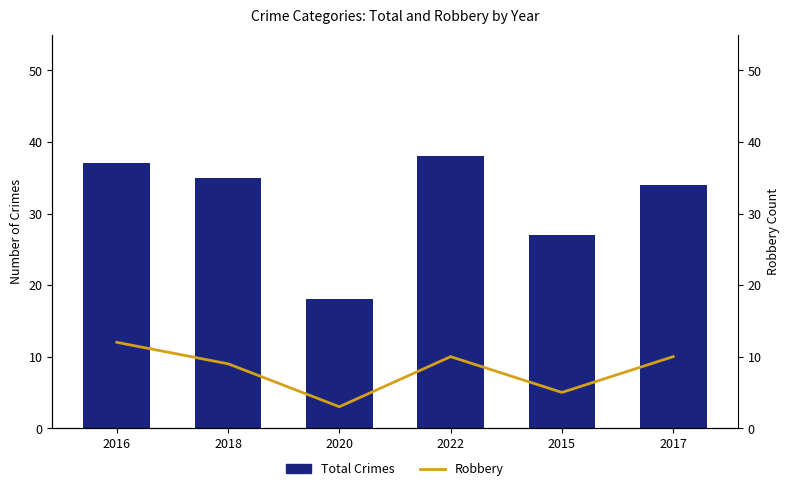

Which series has the largest range (max minus min)?

Total Crimes